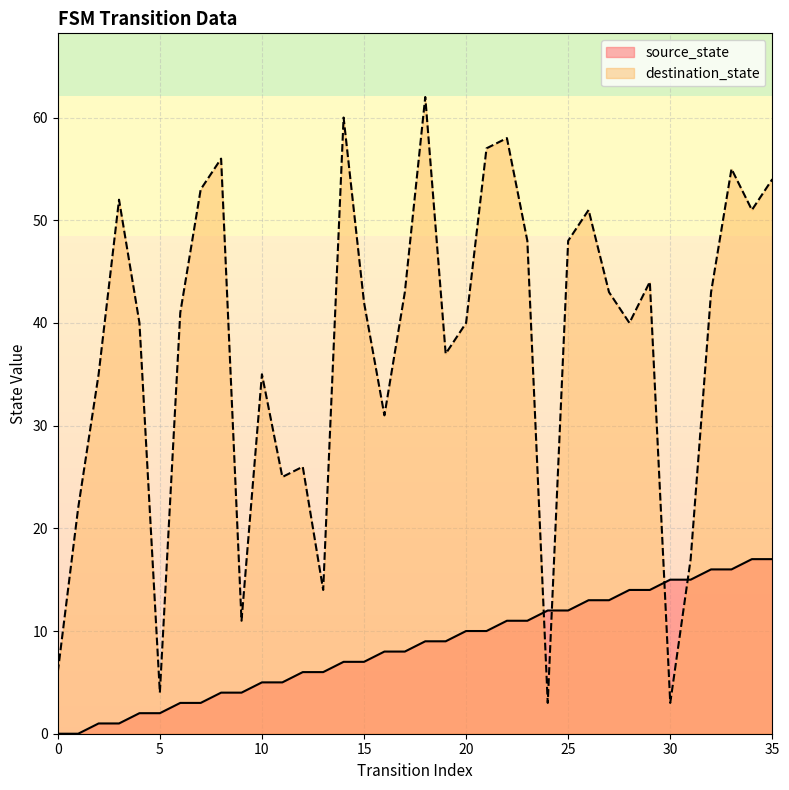

At how many categories does at least one series exceed 11?

33